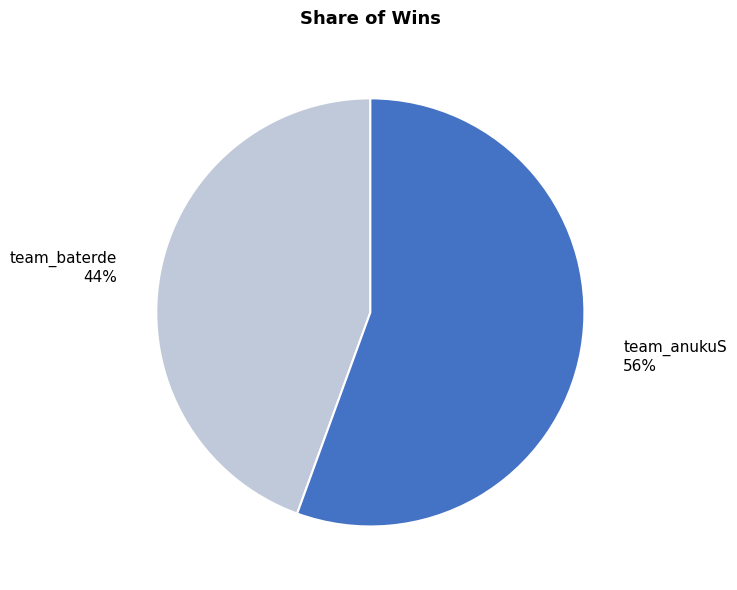

Does any single category account for the majority?

Yes